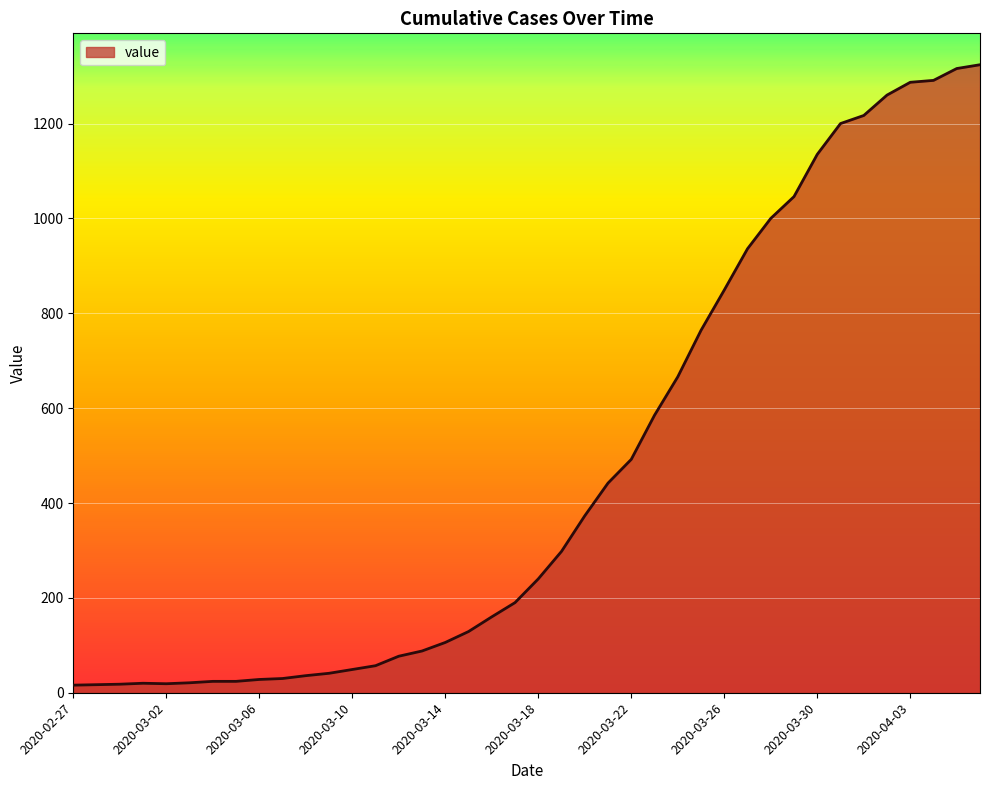

What is the greatest value displayed?

1324